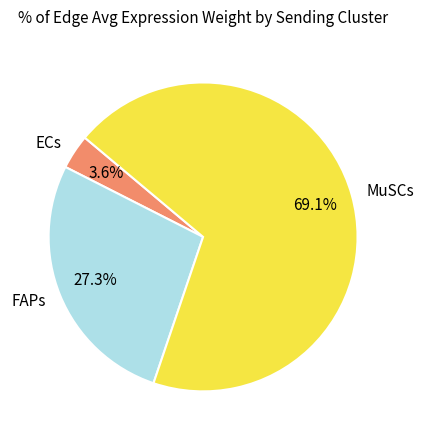

Do MuSCs and ECs together represent more than half of the pie?

Yes